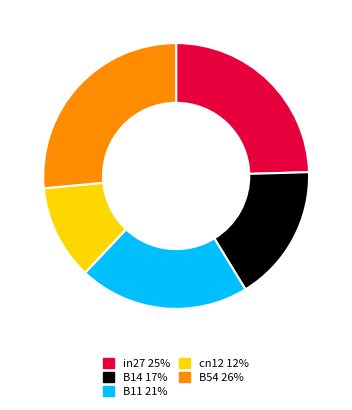

Count the number of slices in the pie.

5